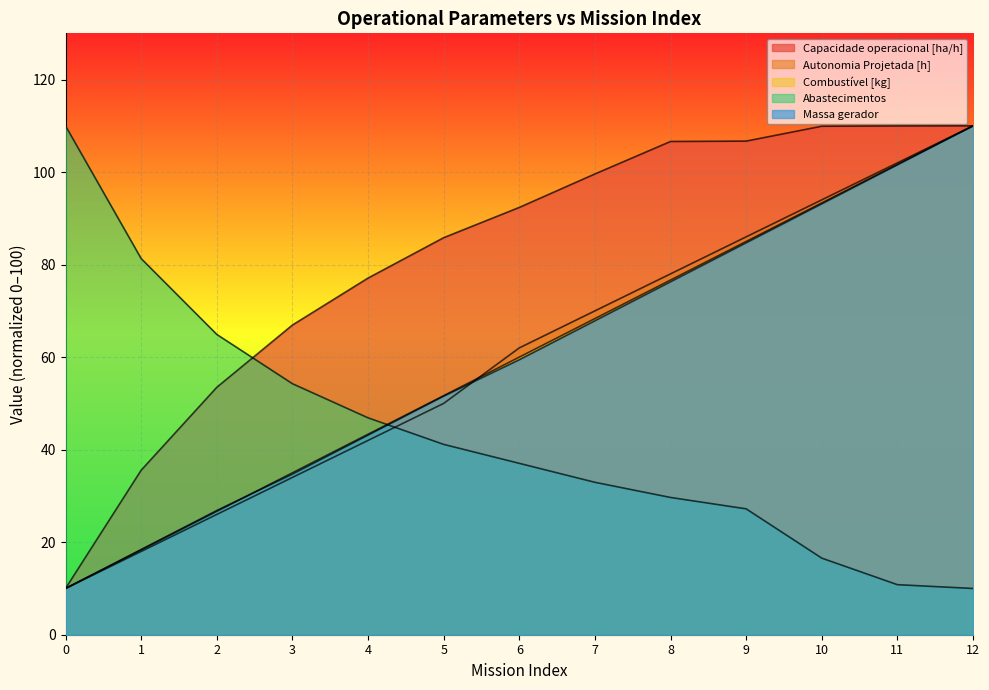

Which series has the largest range (max minus min)?

Capacidade operacional [ha/h]